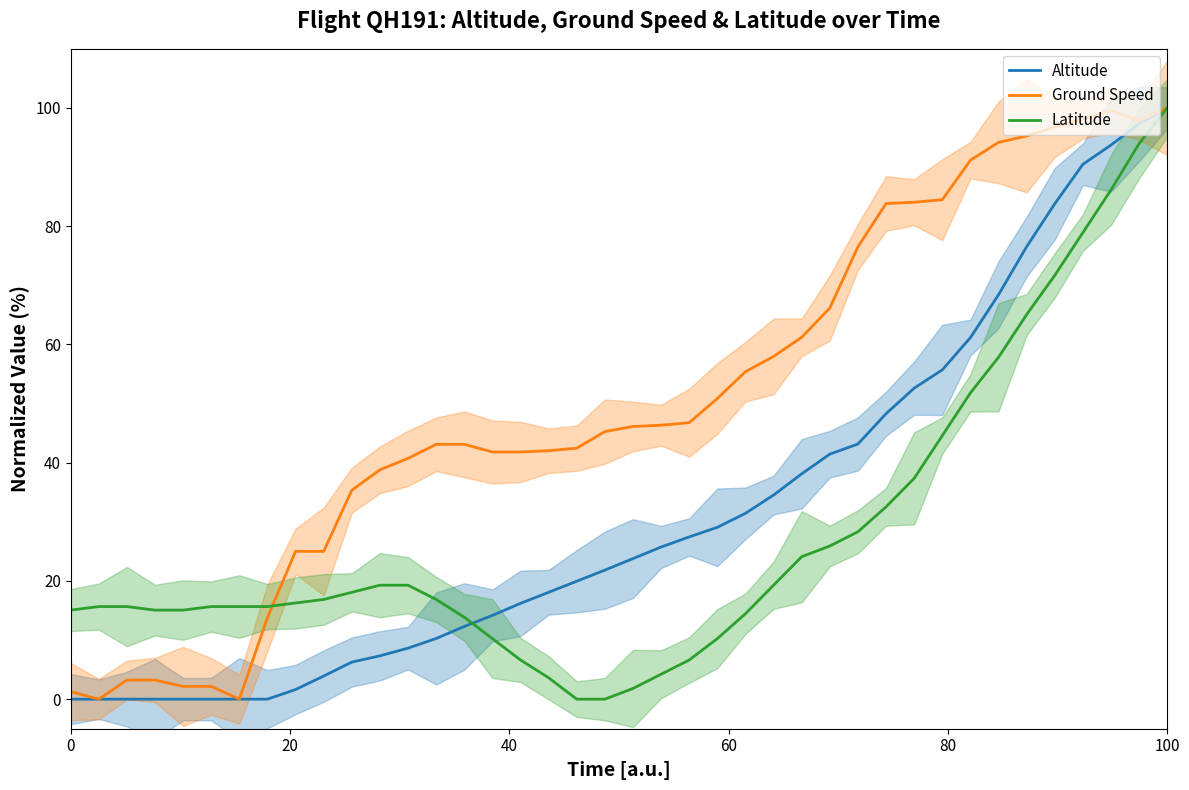

What is the approximate value of Latitude at 0?

15.1